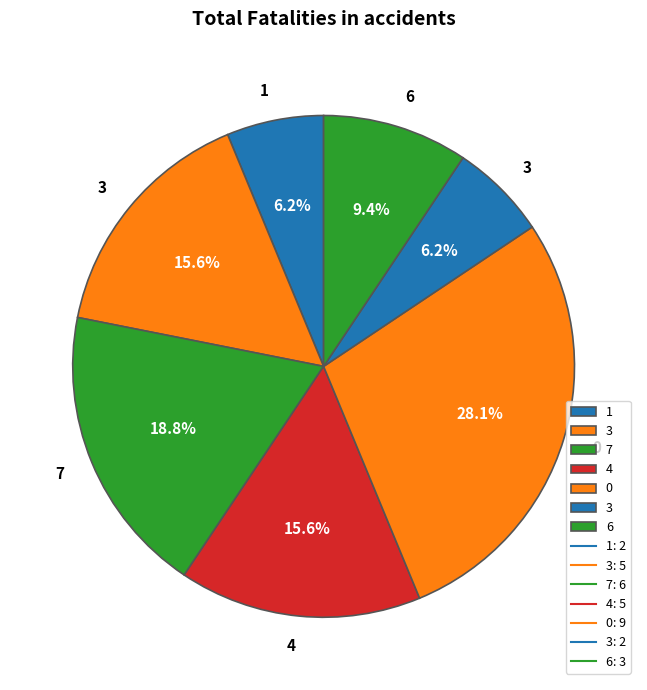

How many slices are in this pie chart?

7